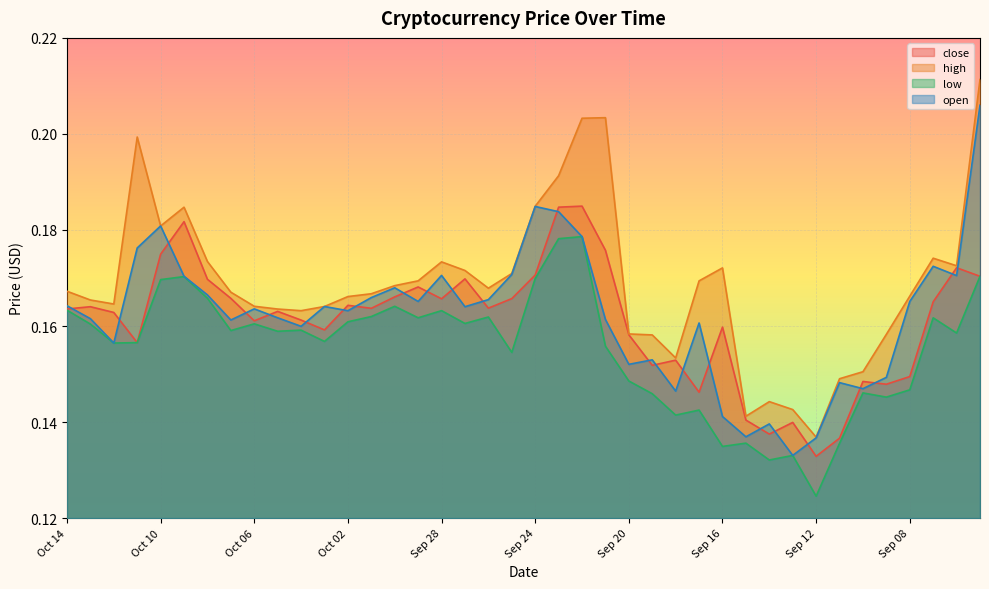

What value does the open series have at Sep 07?

0.2